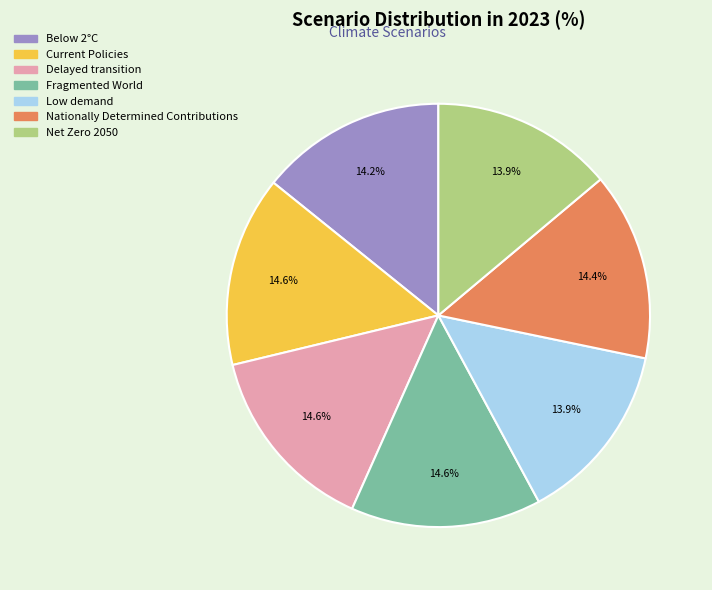

Which has a higher value, Net Zero 2050 or Current Policies?

Current Policies